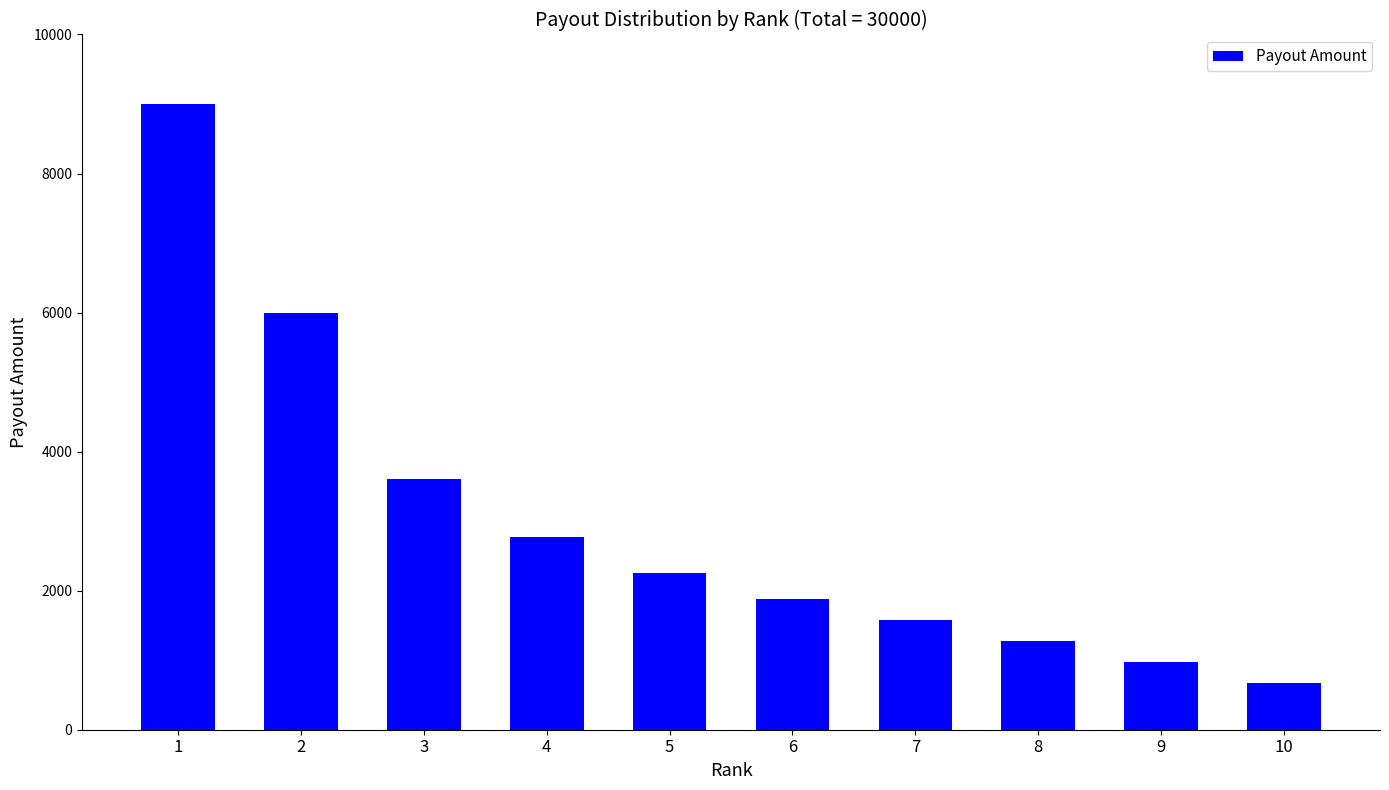

How many categories are shown in the chart?

10